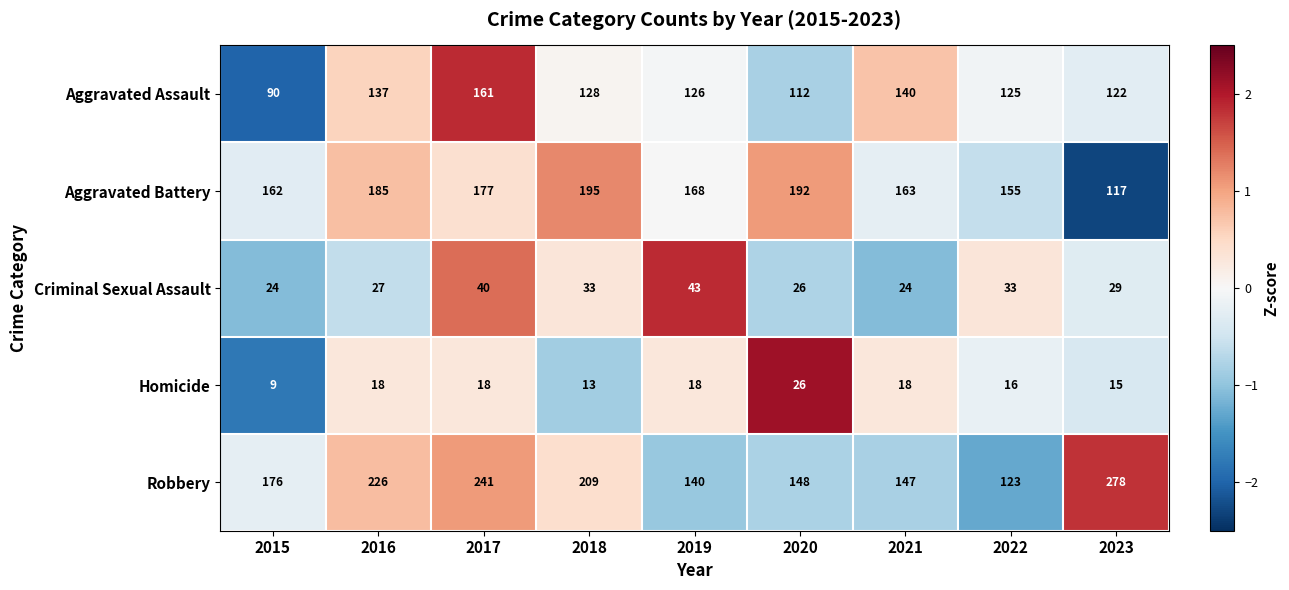

What is the sum of the Homicide values at 2020 and 2015?

35